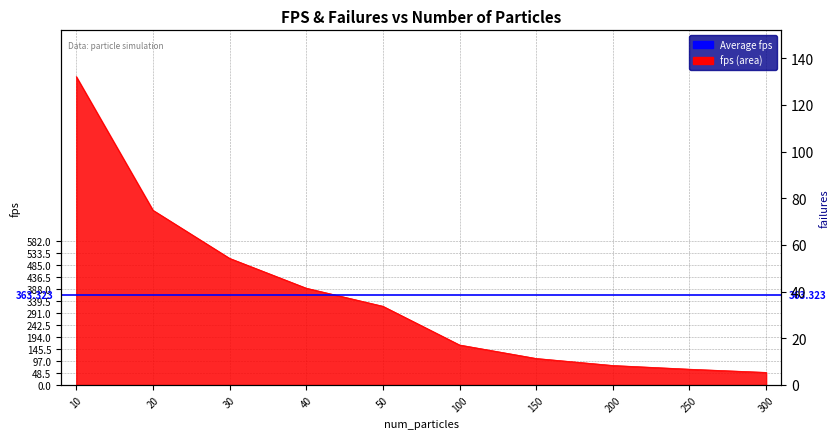

What is the difference between the maximum and minimum values?

1194.0